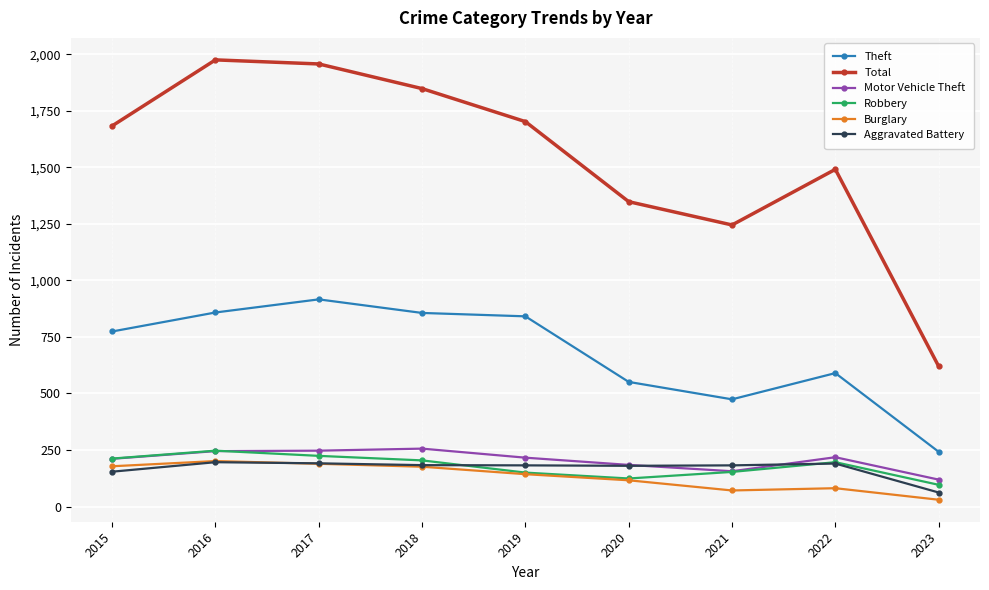

True or false: Theft and Aggravated Battery cross at least once.

False